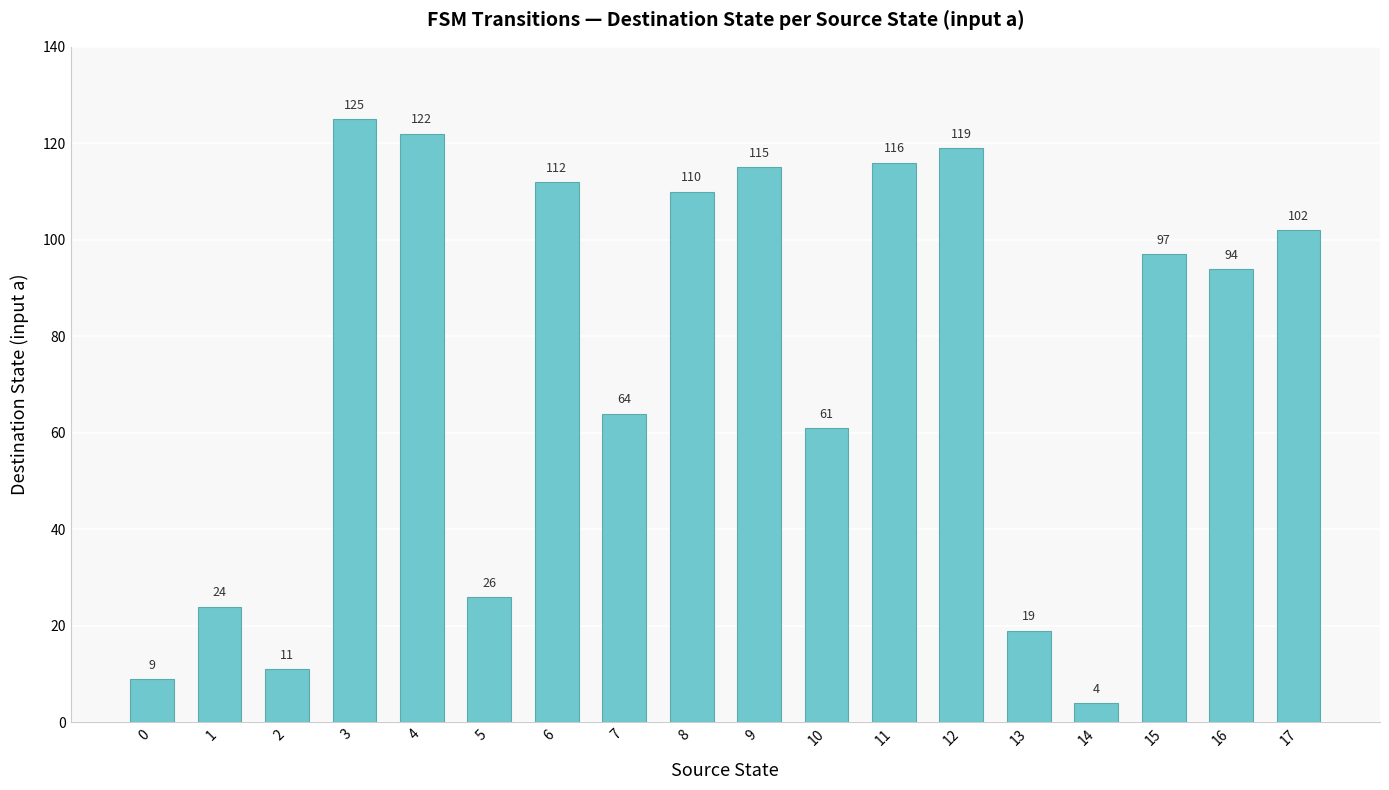

Approximately how many times larger is the value at 0 compared to 2?

0.8